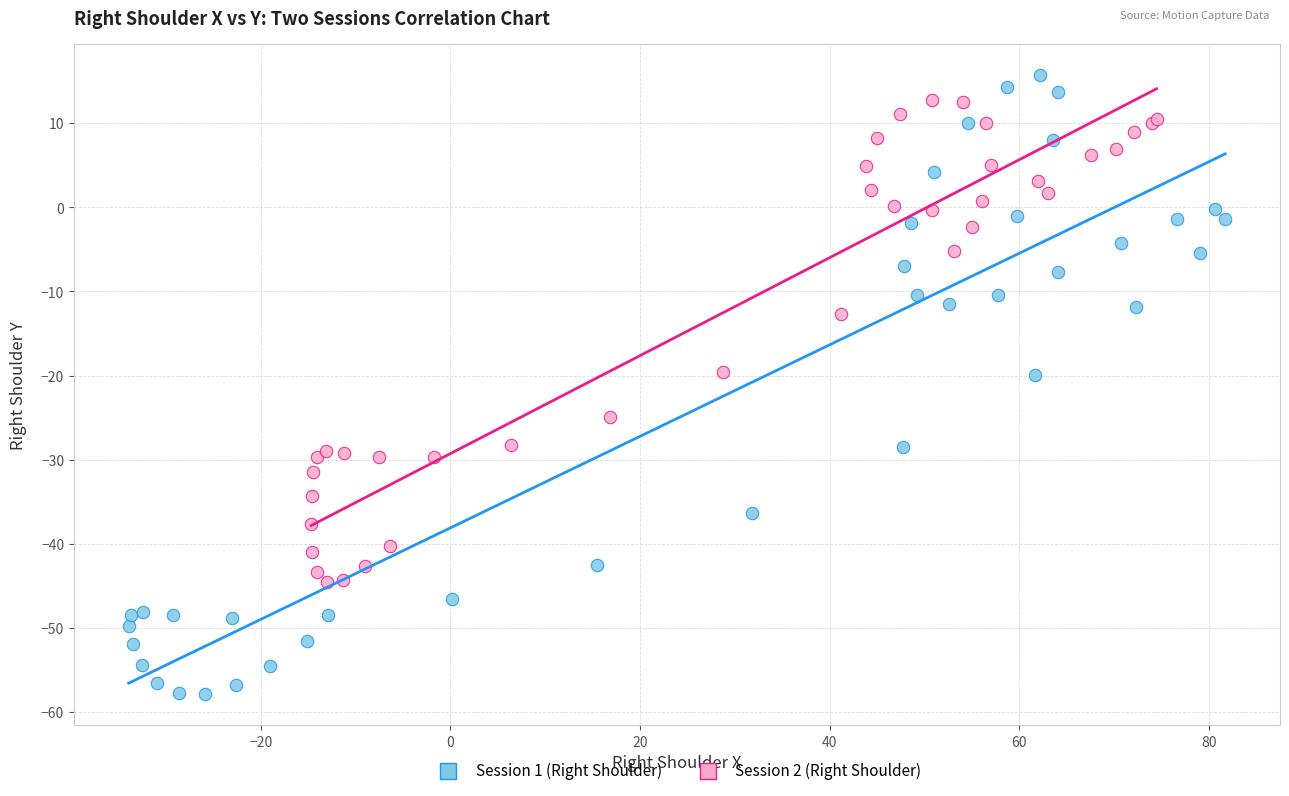

Which series has the widest spread of Y values?

Session 1 (Right Shoulder)